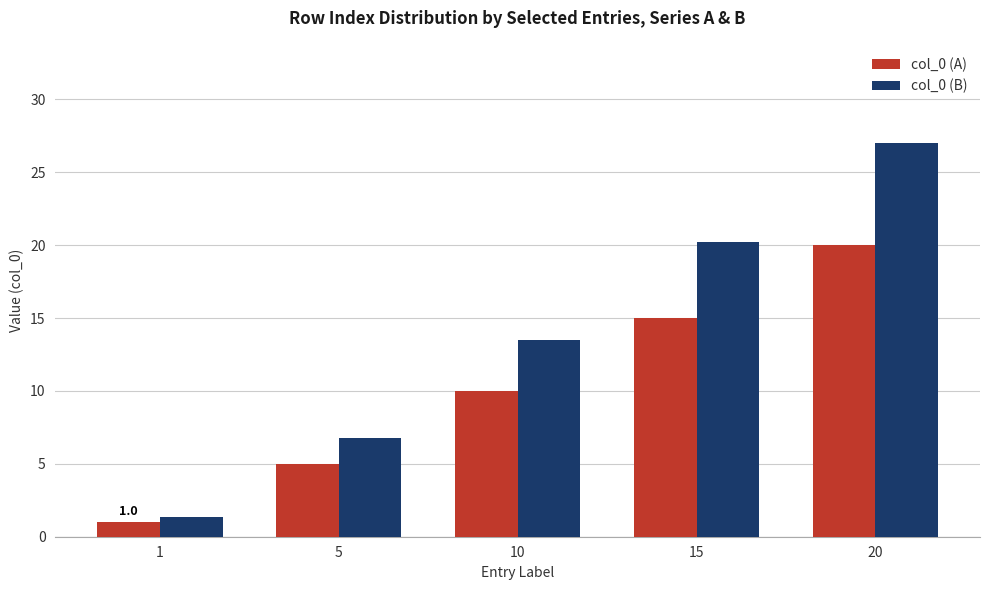

What is the difference between the highest and lowest values at 20?

7.0